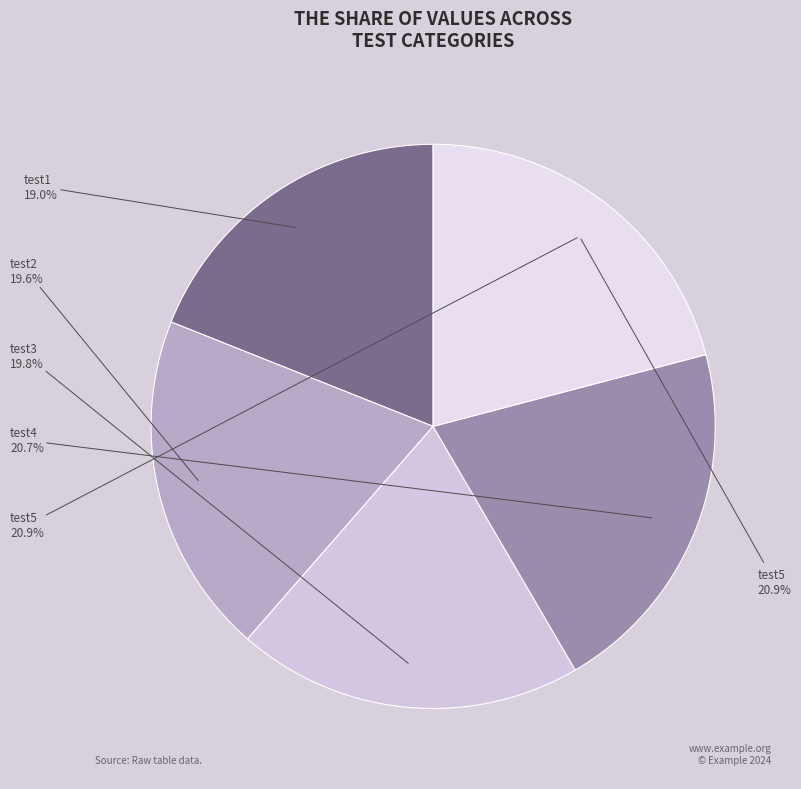

How many segments does this pie chart have?

5